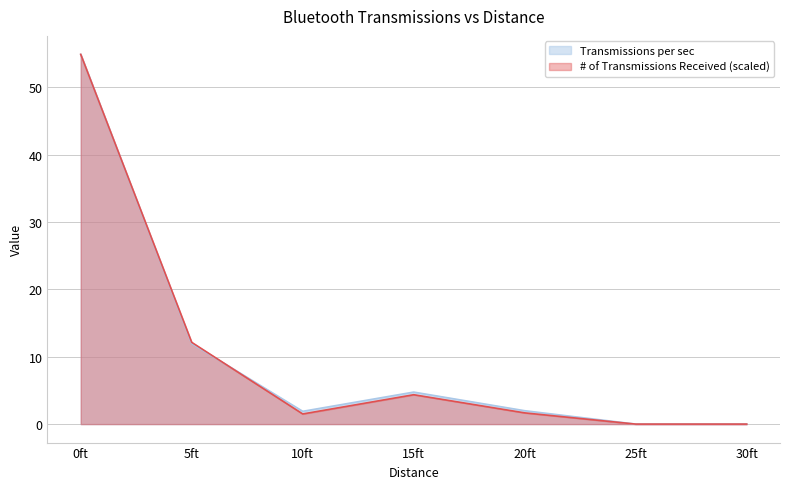

Reading right to left, what are all the values shown in this chart?

Transmissions per sec: 0.0	0.0	2.0	4.8	1.9	12.0	54.9
# of Transmissions Received: 0.0	0.0	1.7	4.4	1.5	12.1	54.9